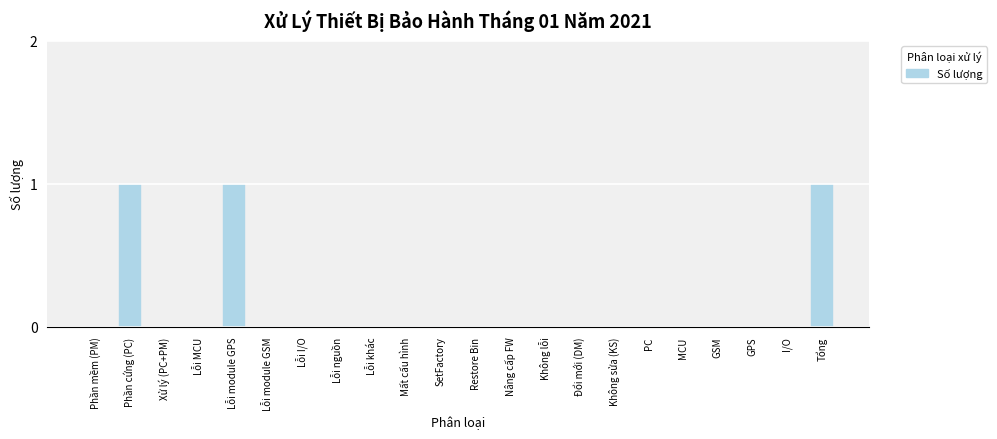

Count the values in the range 0 to 1.

22